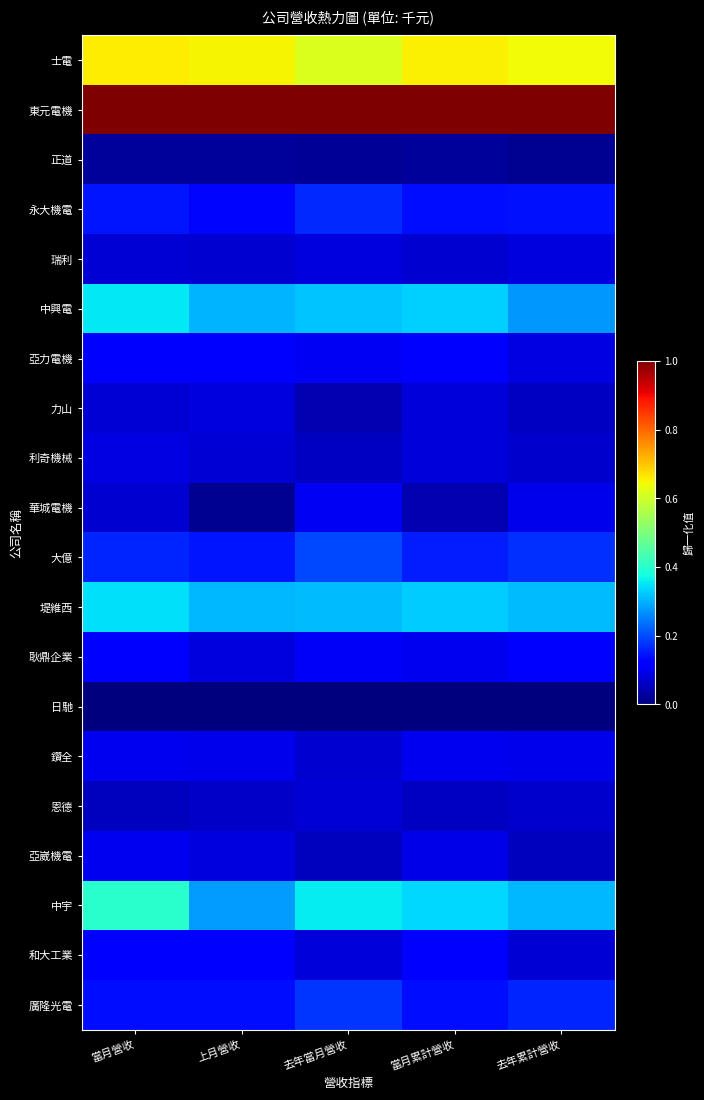

Between 當月營收 and 去年當月營收, which is larger?

當月營收